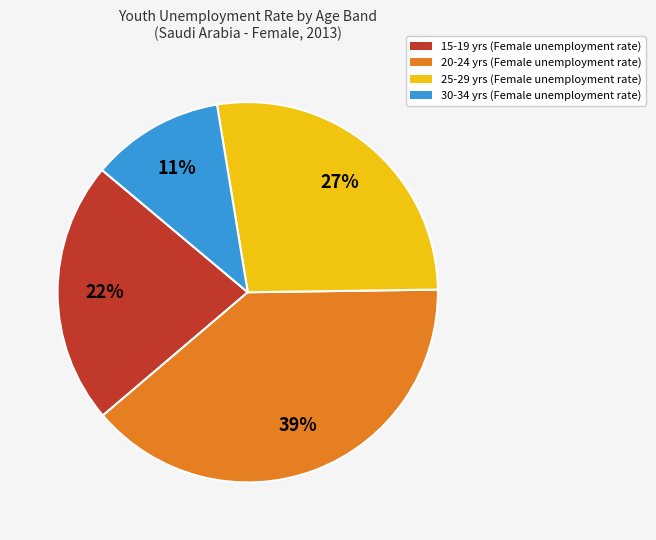

To the nearest percent, what is the average slice percentage?

25%